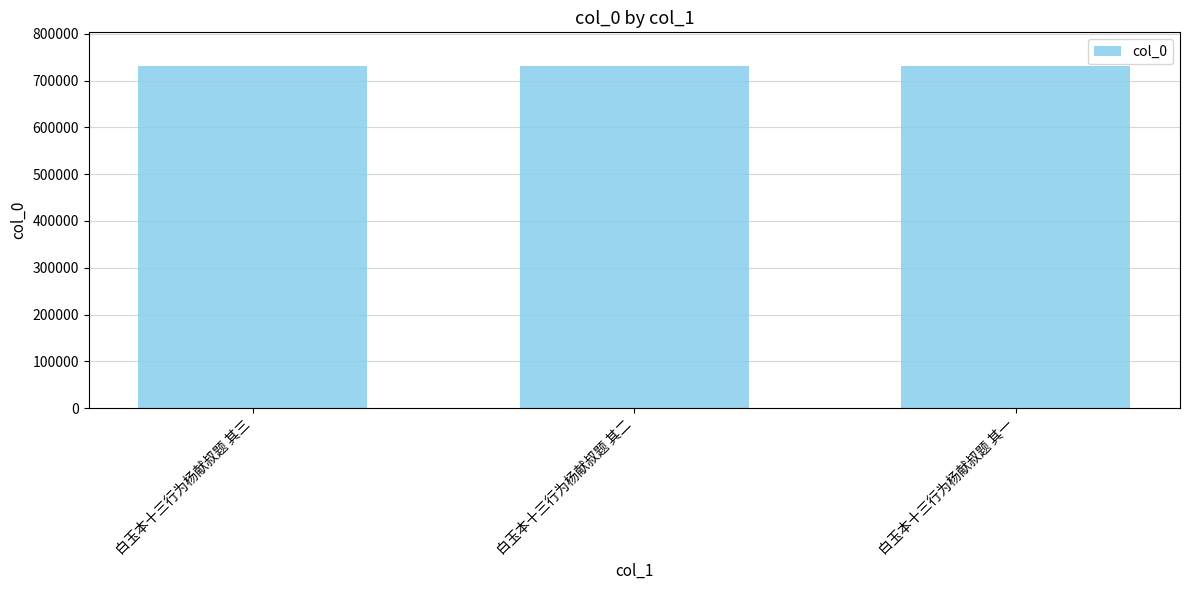

What is the ratio of the value at 白玉本十三行为杨献叔题 其三 to the value at 白玉本十三行为杨献叔题 其一?

1.0